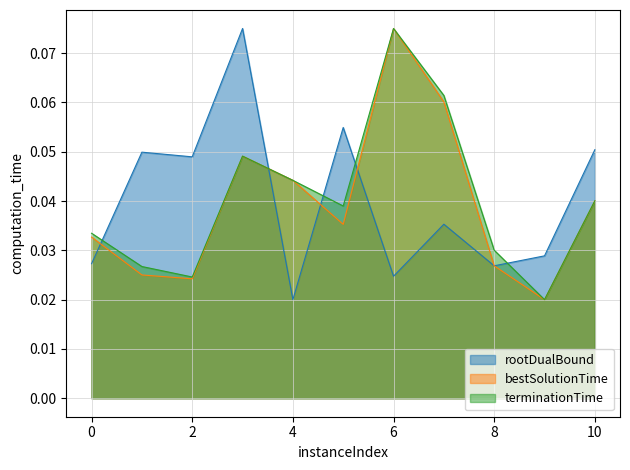

Where is the first local minimum for terminationTime?

2